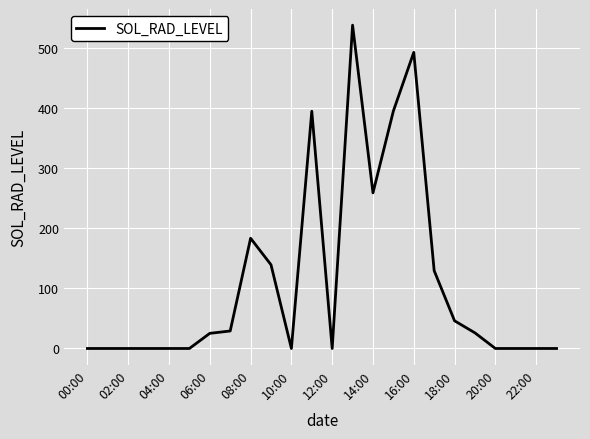

What is the maximum value shown in the chart?

538.3